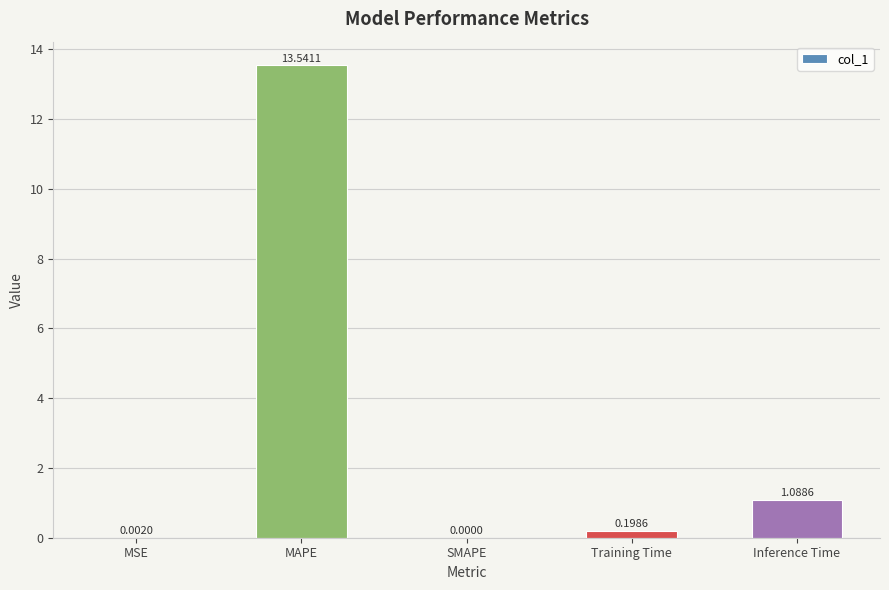

True or false: the data shows 9.2 at SMAPE.

False